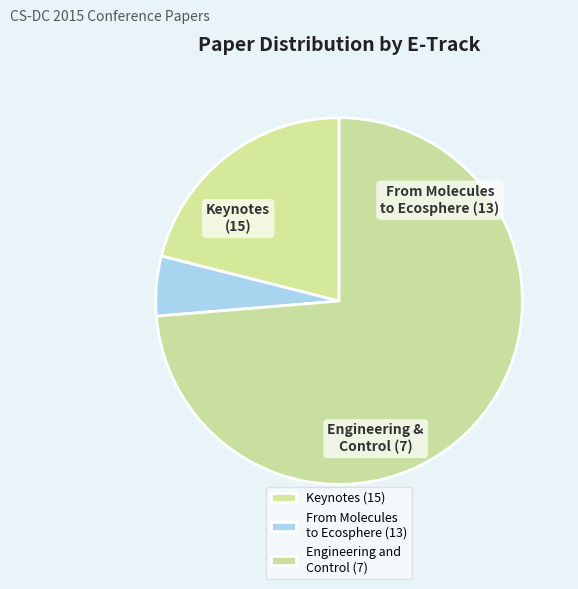

Approximately how many times larger is the value at Engineering and Control (7) compared to Keynotes (15)?

2.6